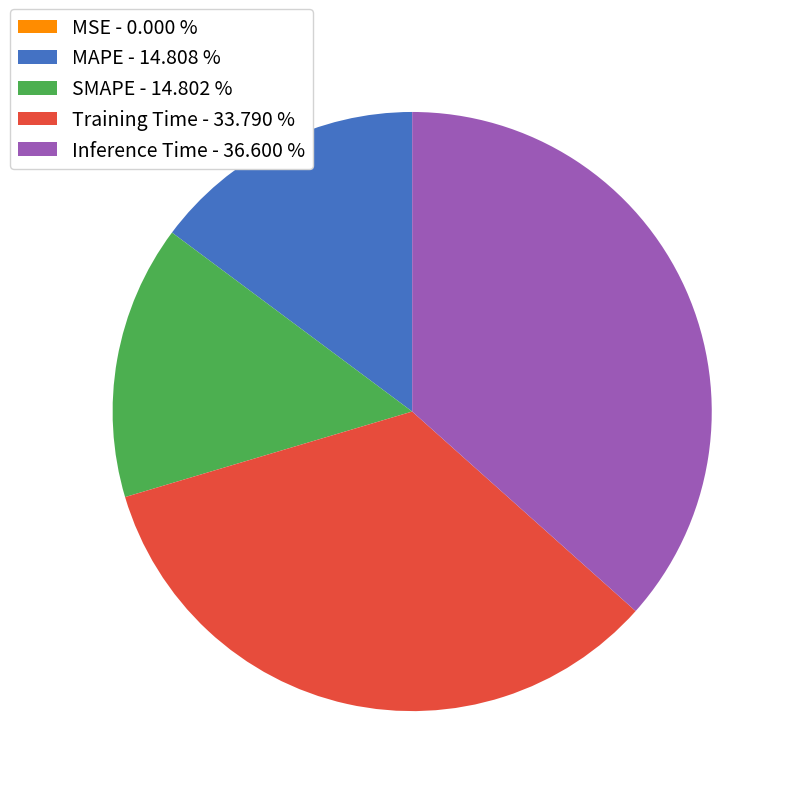

True or false: SMAPE accounts for 15% of the total.

True